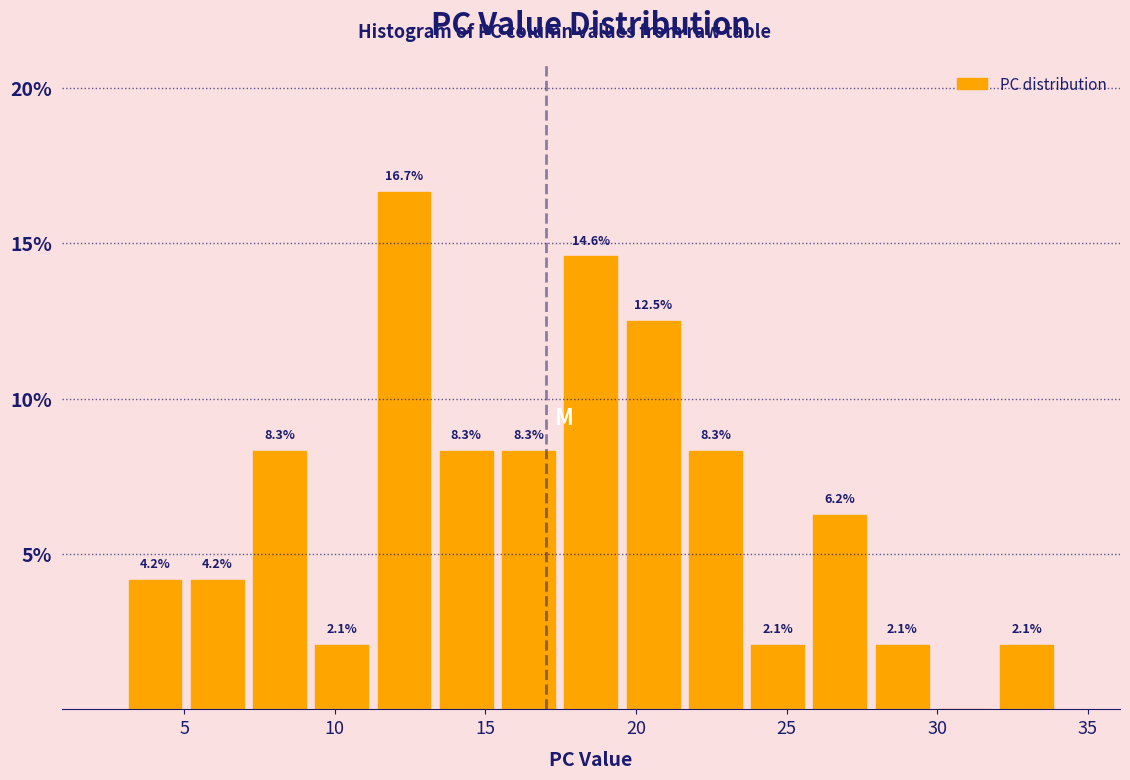

Which range on the x-axis has the tallest bar?

11.5 to 13.5